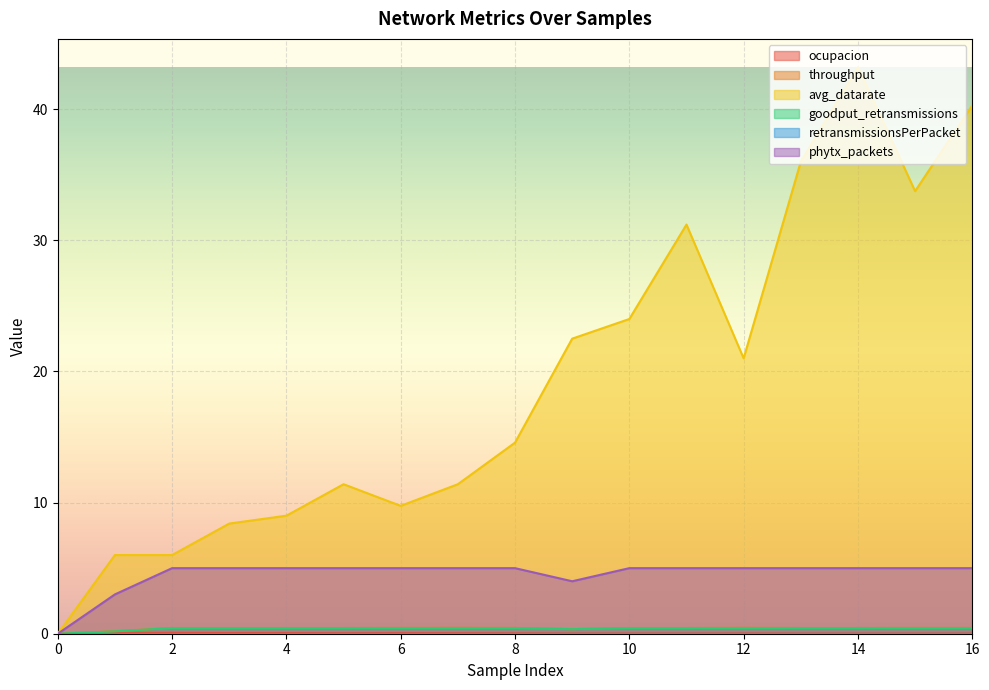

What is the maximum value shown in the chart?

43.2